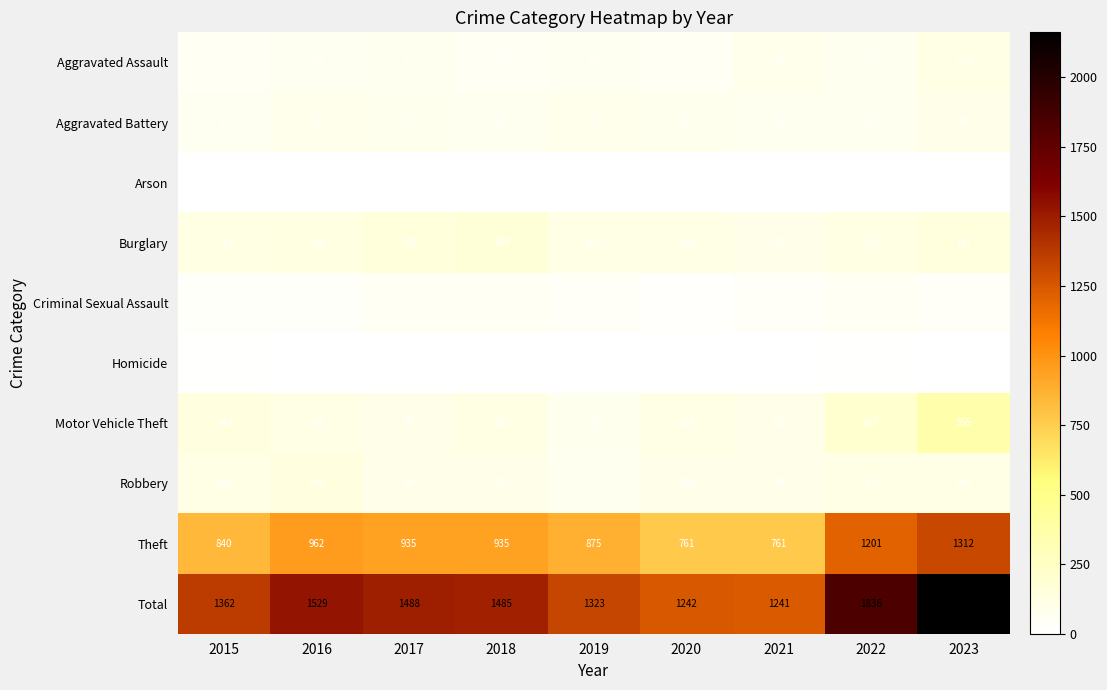

Which series has the largest total across all categories?

Total